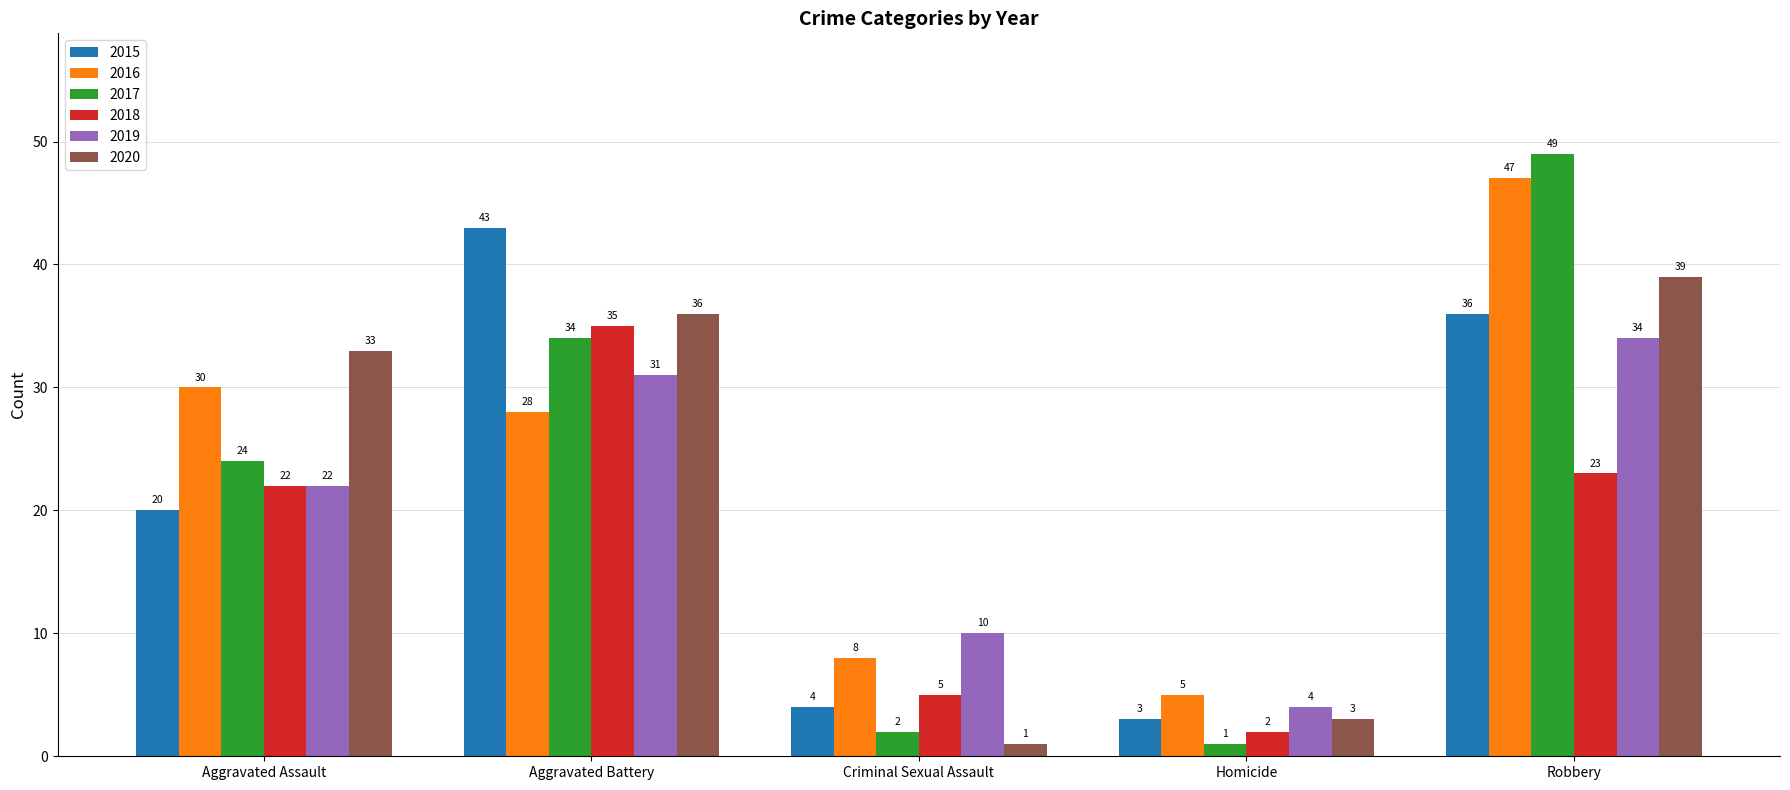

Is the value of 2018 at Criminal Sexual Assault greater than the value of 2015 at Robbery?

No